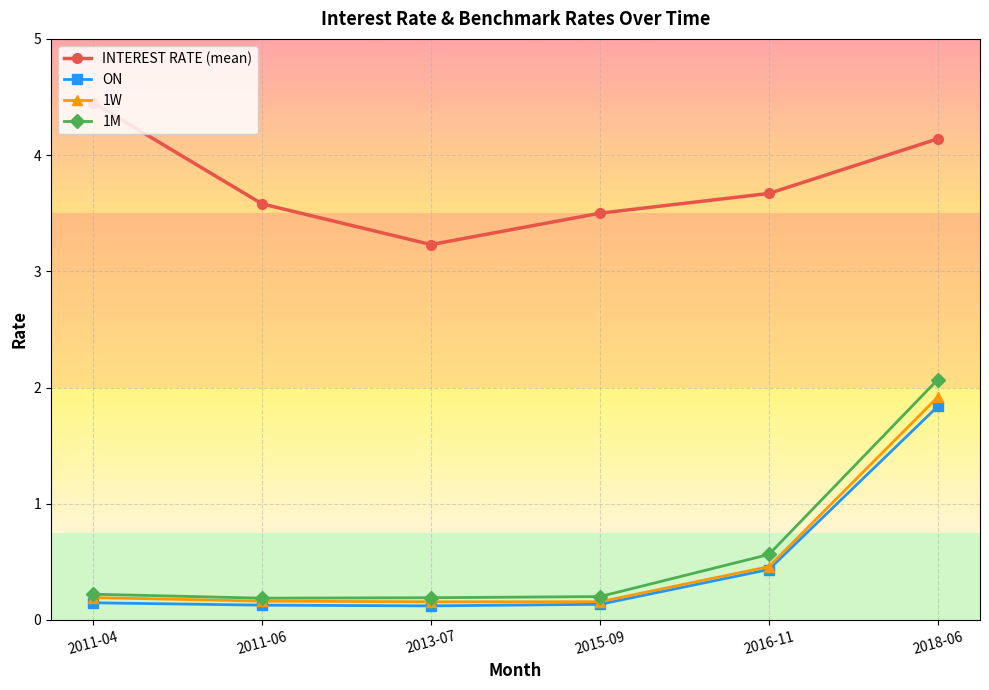

Which series has the widest spread of values?

1M